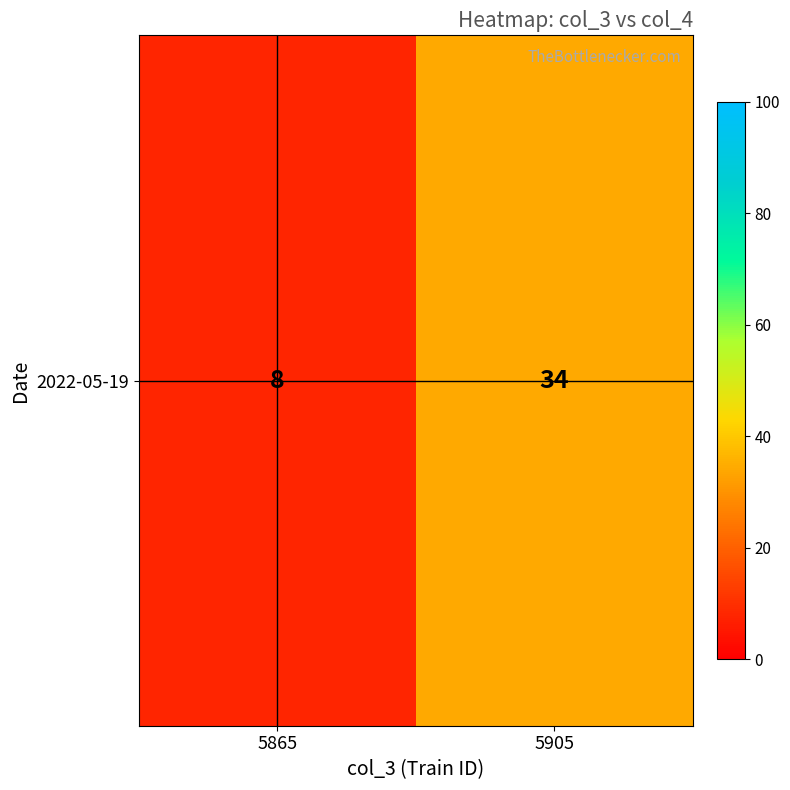

What is the greatest value displayed?

34